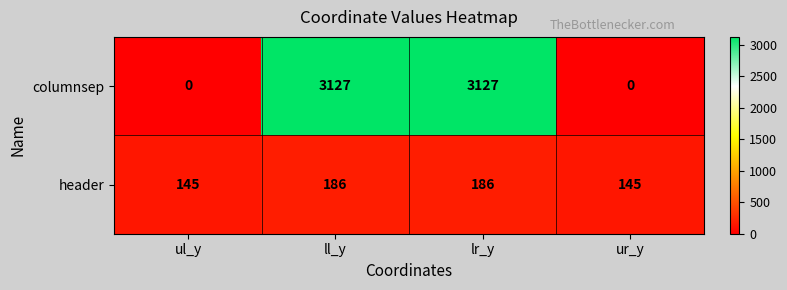

What is the difference between the highest and lowest values at ll_y?

2941